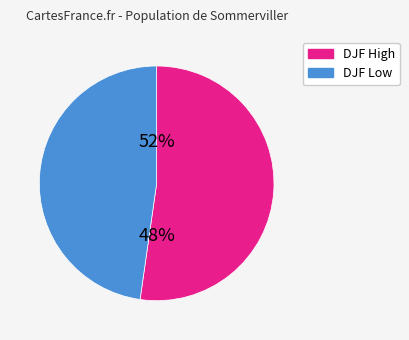

Is it true that 1965 is 25% of the pie?

False